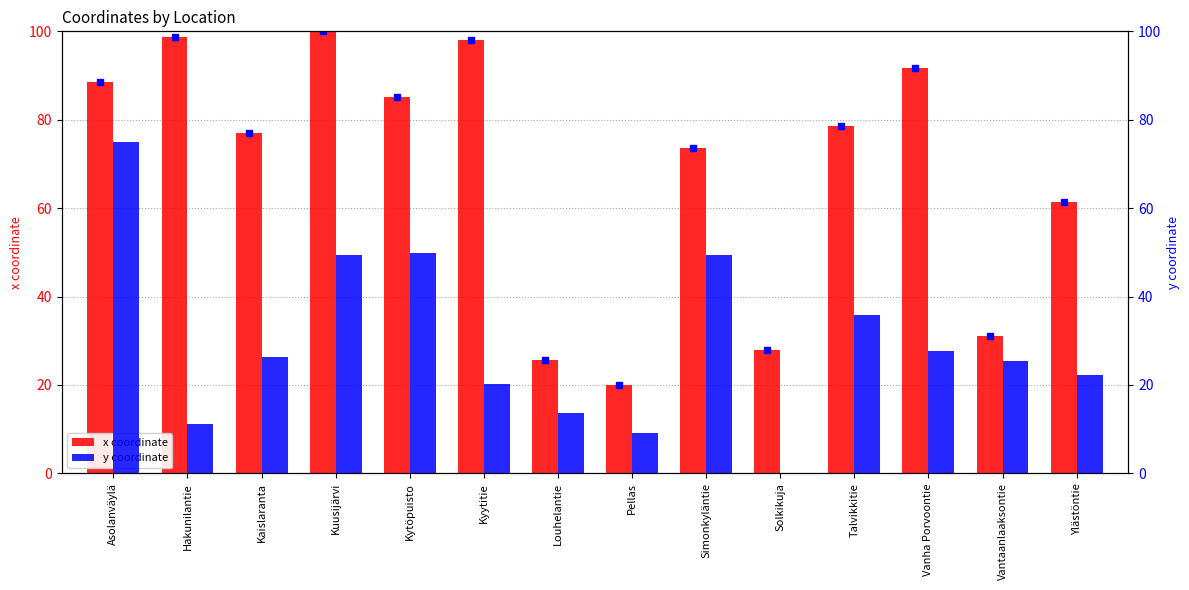

The value of x coordinate at Kyytitie is 98.0. True or false?

True